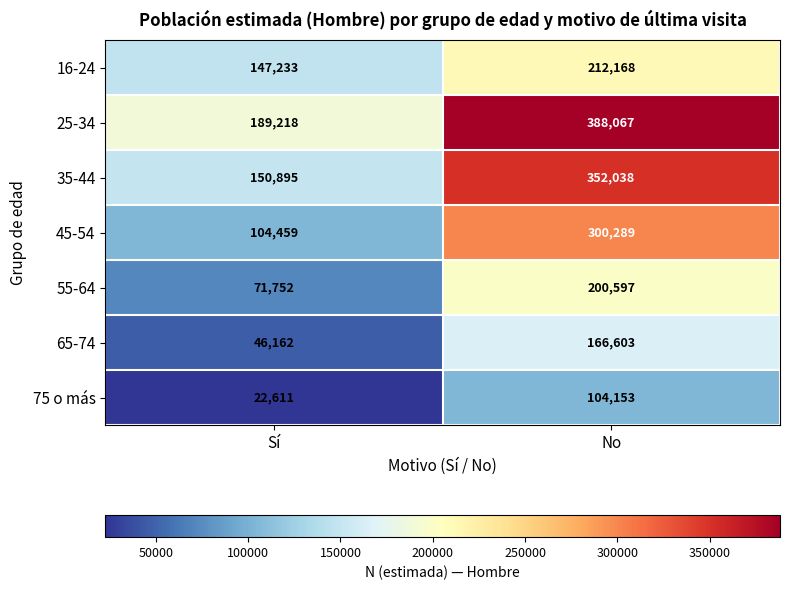

Which label corresponds to the largest value in the chart?

No